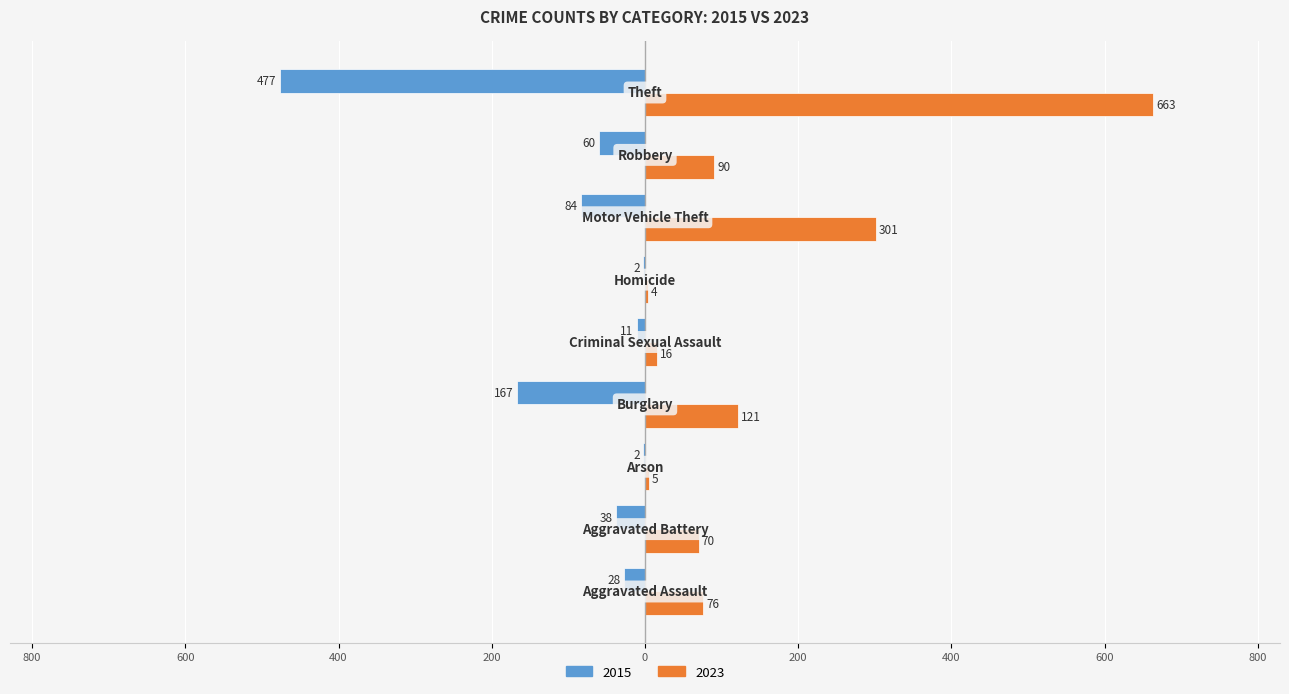

At which label does 2023 first exceed 76?

Burglary